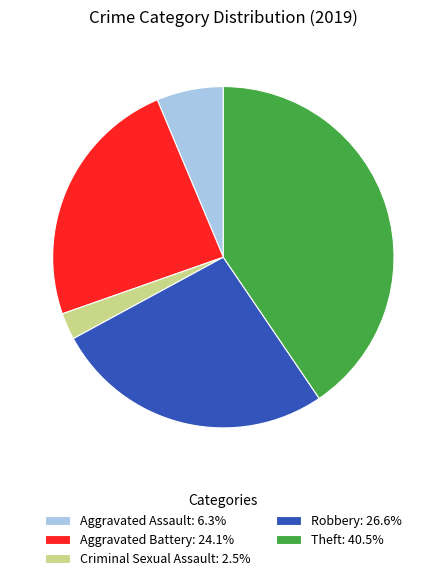

Do Theft: 40.5% and Aggravated Assault: 6.3% together represent more than half of the pie?

No